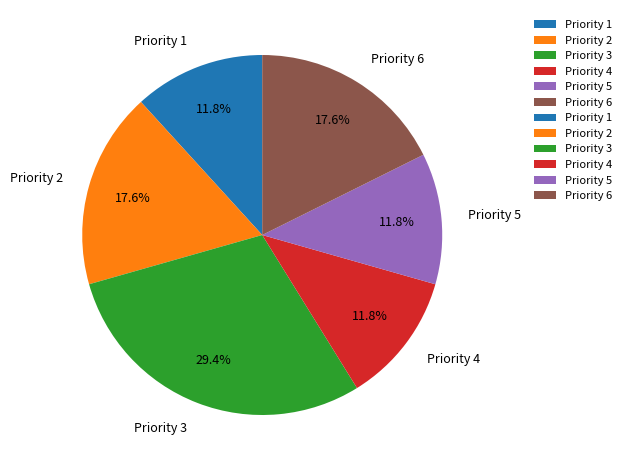

What percentage is the Priority 5 slice, to the nearest percent?

12%